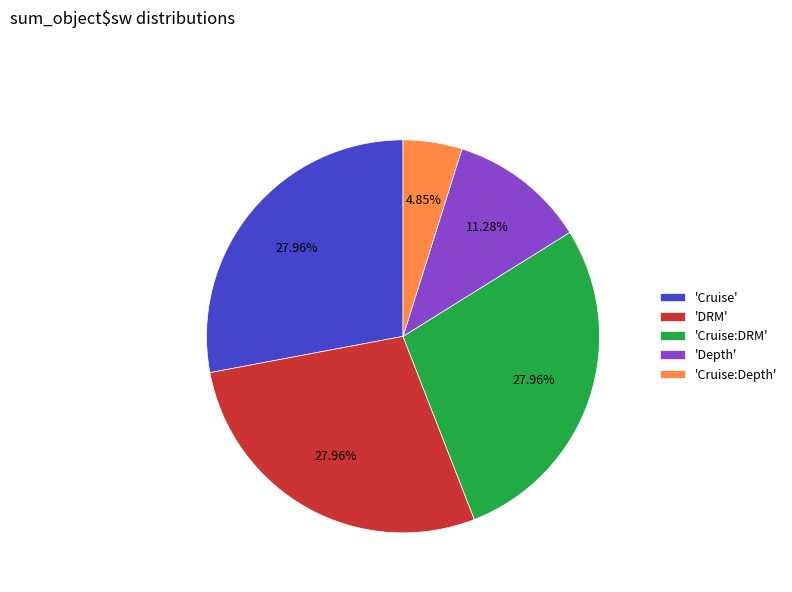

Do 'Cruise' and 'DRM' together represent more than half of the pie?

Yes